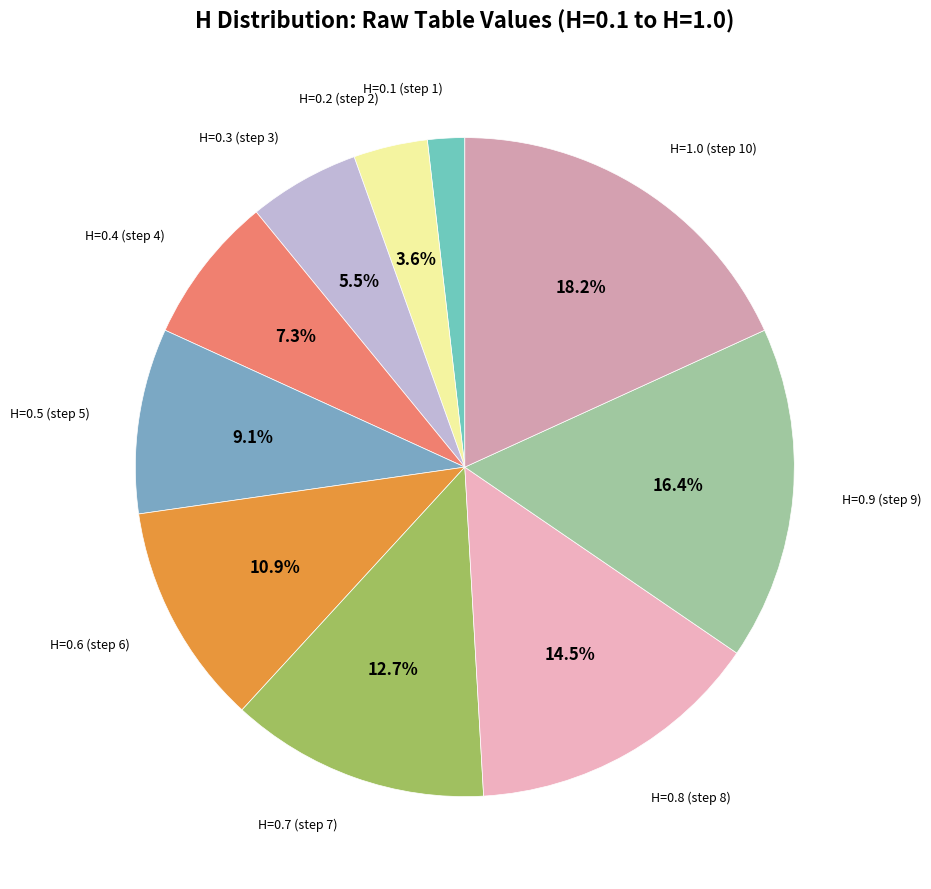

Count the number of slices in the pie.

10